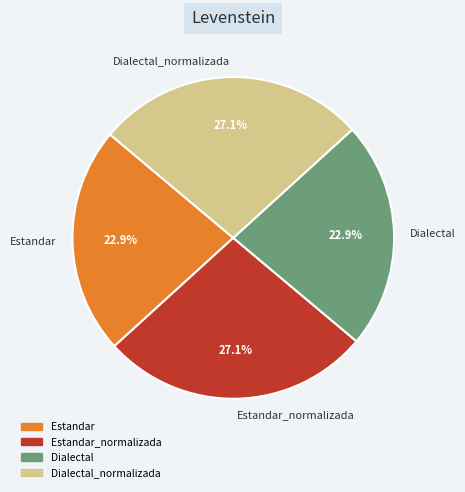

True or false: Estandar_normalizada accounts for 27% of the total.

True